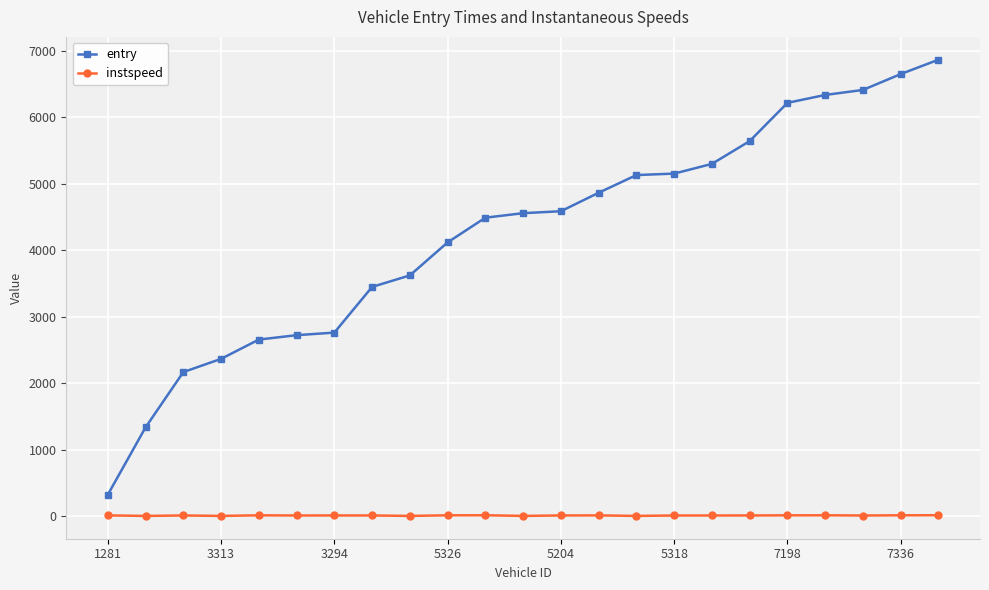

What is the minimum value for entry?

324.0